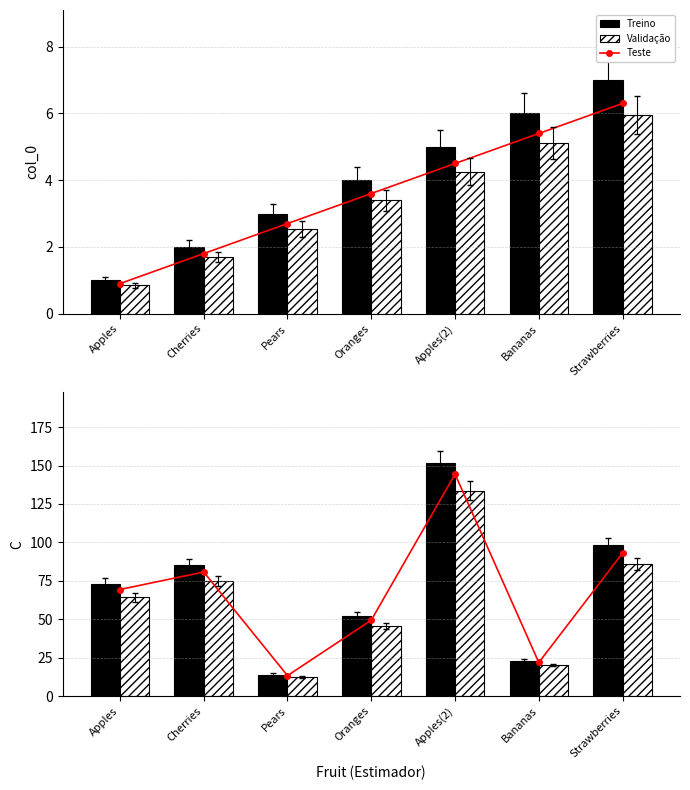

What is the sum of all Validação values?

437.4